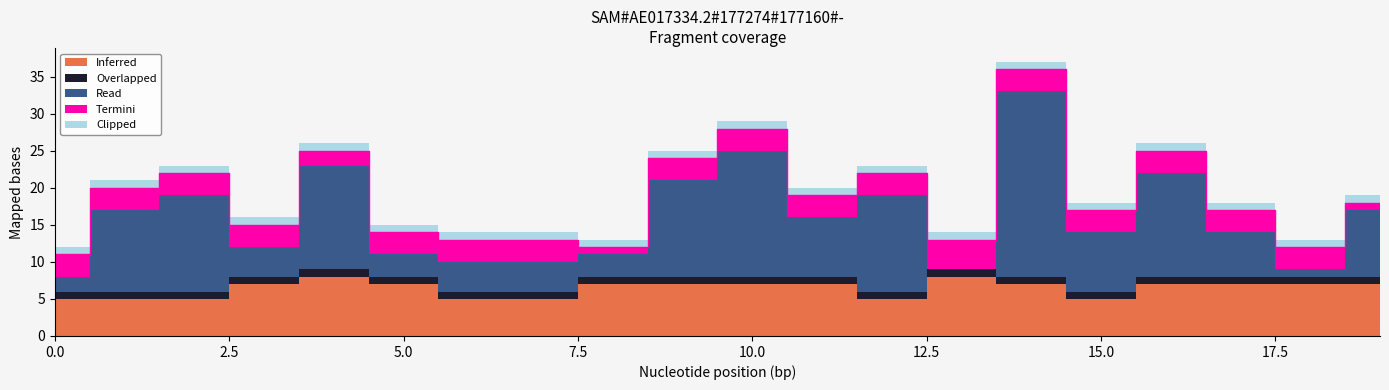

Where is Termini nearest to the value 2?

4